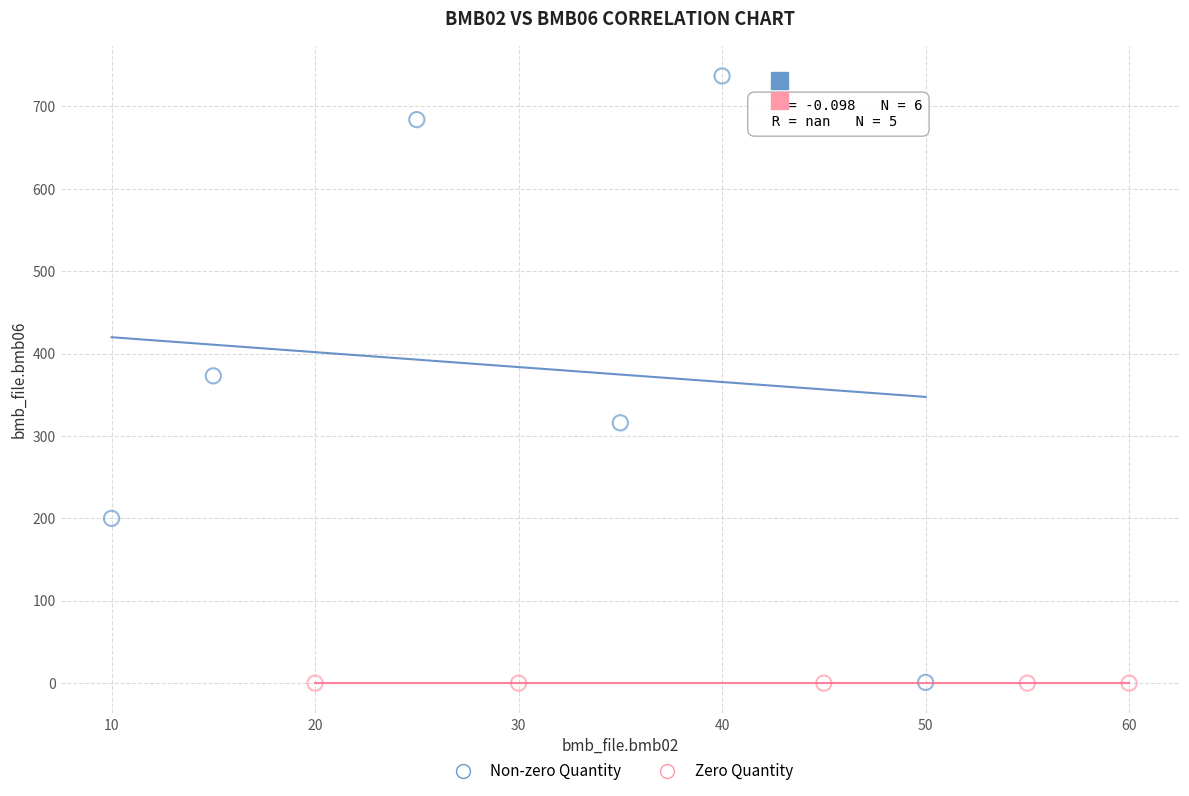

Which series contains the highest Y value?

Non-zero Quantity